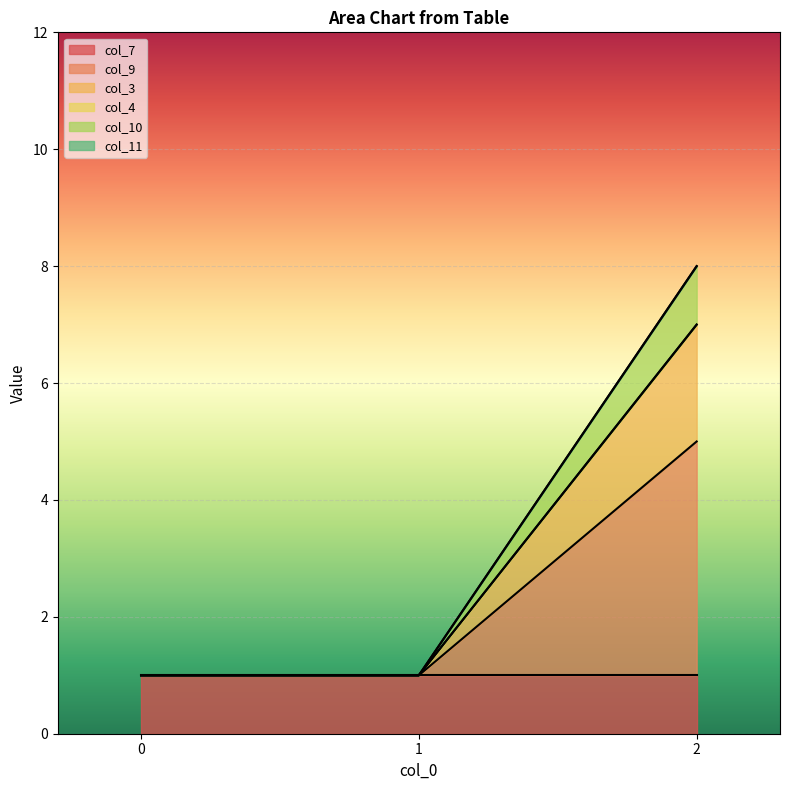

Count the number of categories in the chart.

3